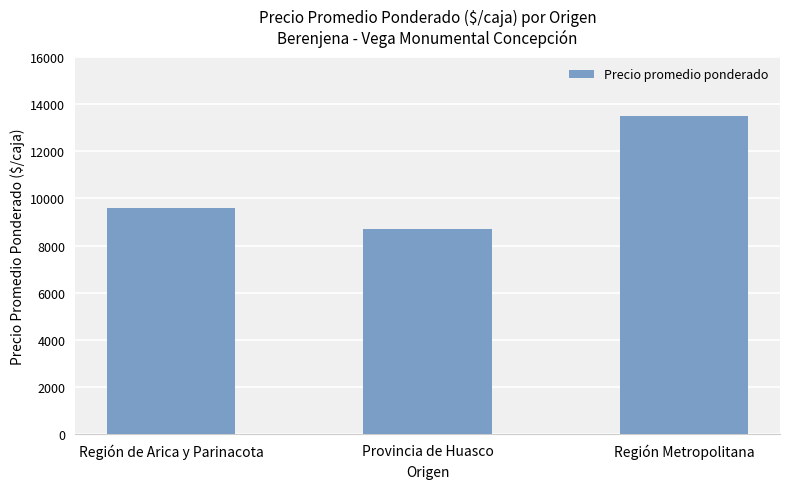

What is the minimum value shown in the chart?

8722